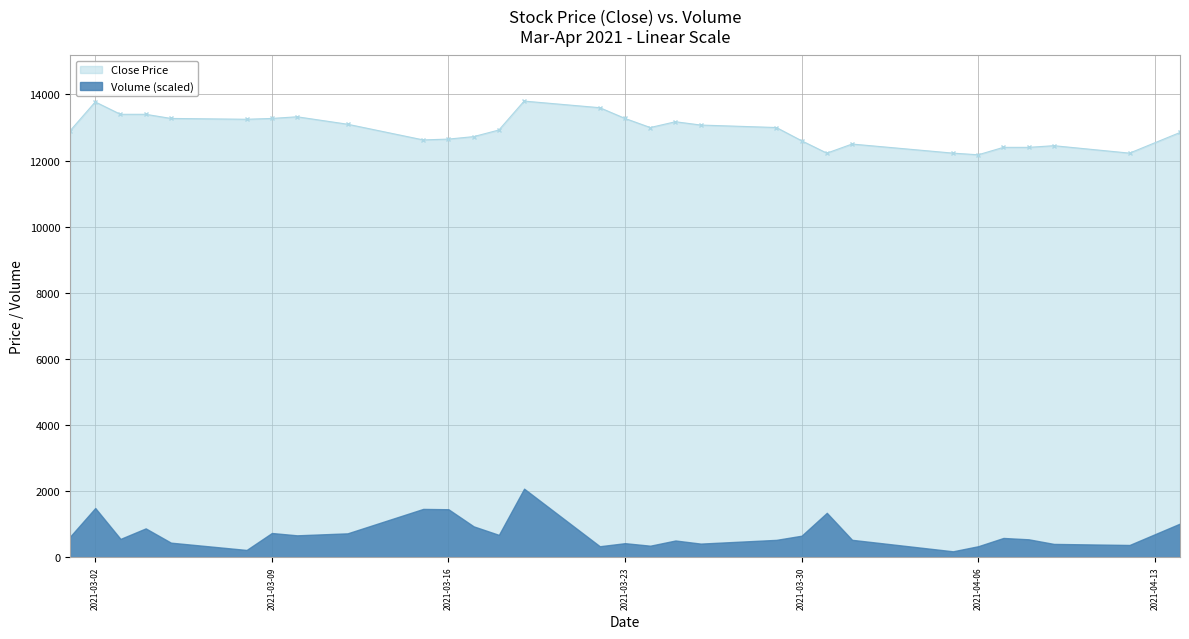

At which category does the chart reach its peak across all series?

2021-03-19